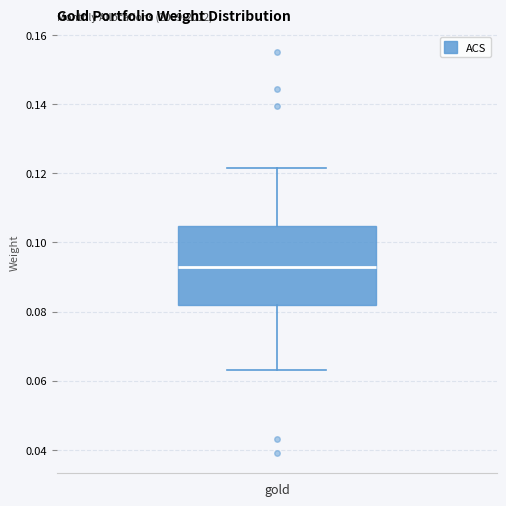

Transcribe this box plot: give where the median line is, the range the box spans, and where the two whiskers end, as read against the y-axis. The values are not printed on the chart, so give them approximately, as read against the axis.

median 0.094, box 0.082 to 0.104, whiskers 0.064 to 0.122